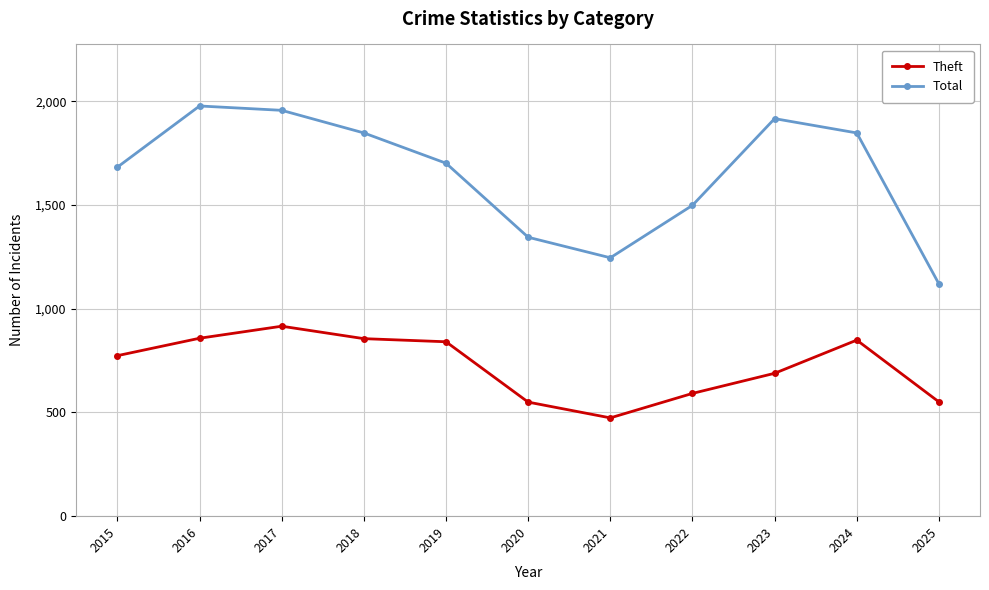

What is the maximum value shown in the chart?

1978